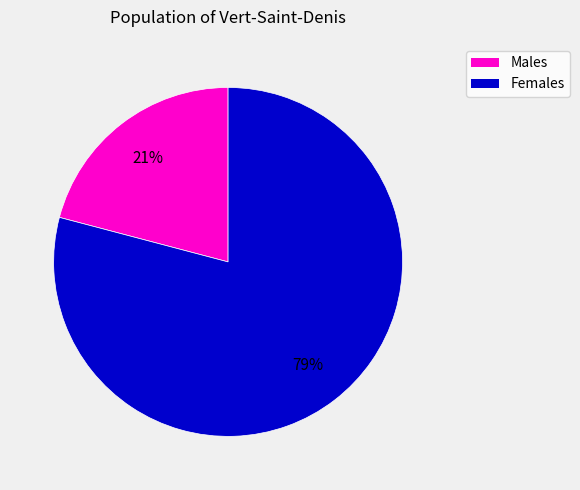

To the nearest percent, what is the difference between the largest and smallest slice percentages?

58%